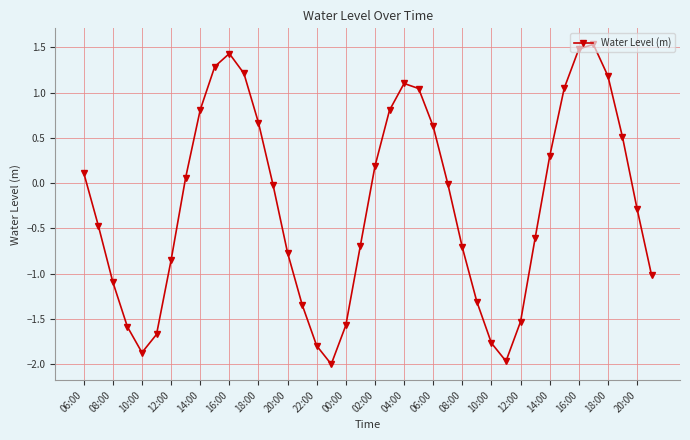

How many points are lower than both their immediate neighbors (excluding endpoints)?

3